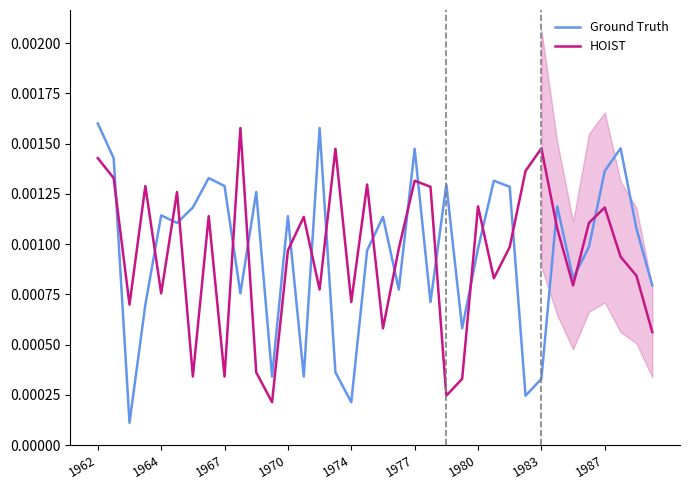

Which series has the largest range (max minus min)?

Ground Truth